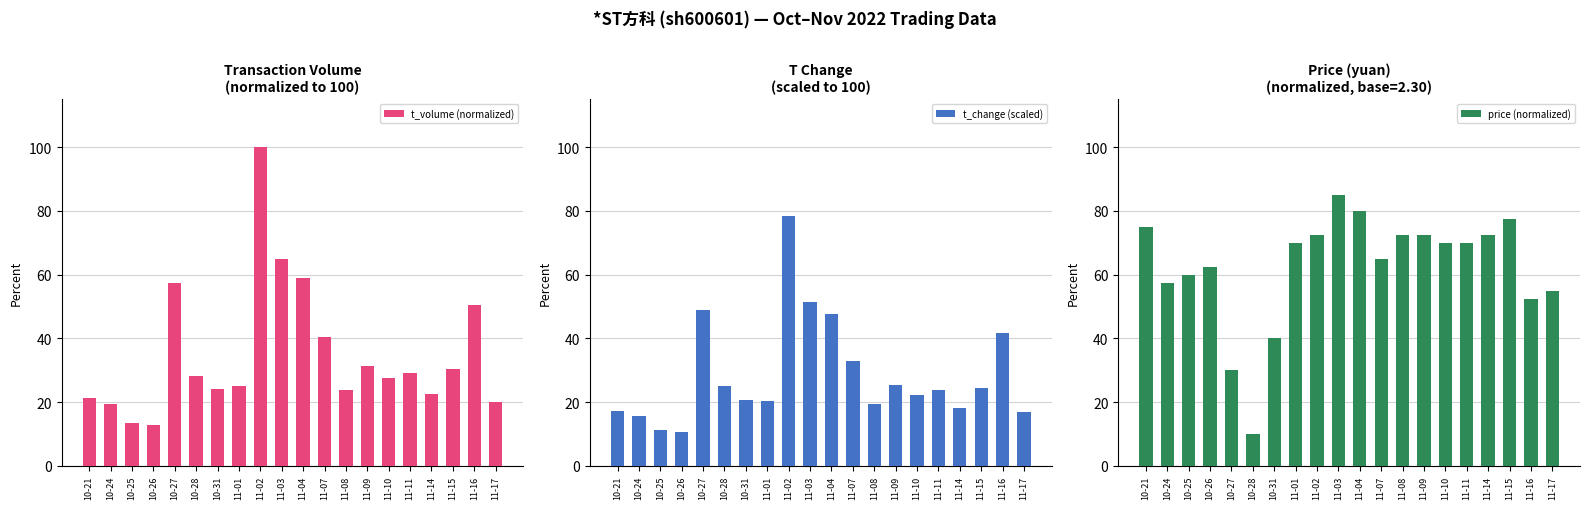

What is the difference between the second highest and minimum values in the t_volume (normalized) series?

52.1